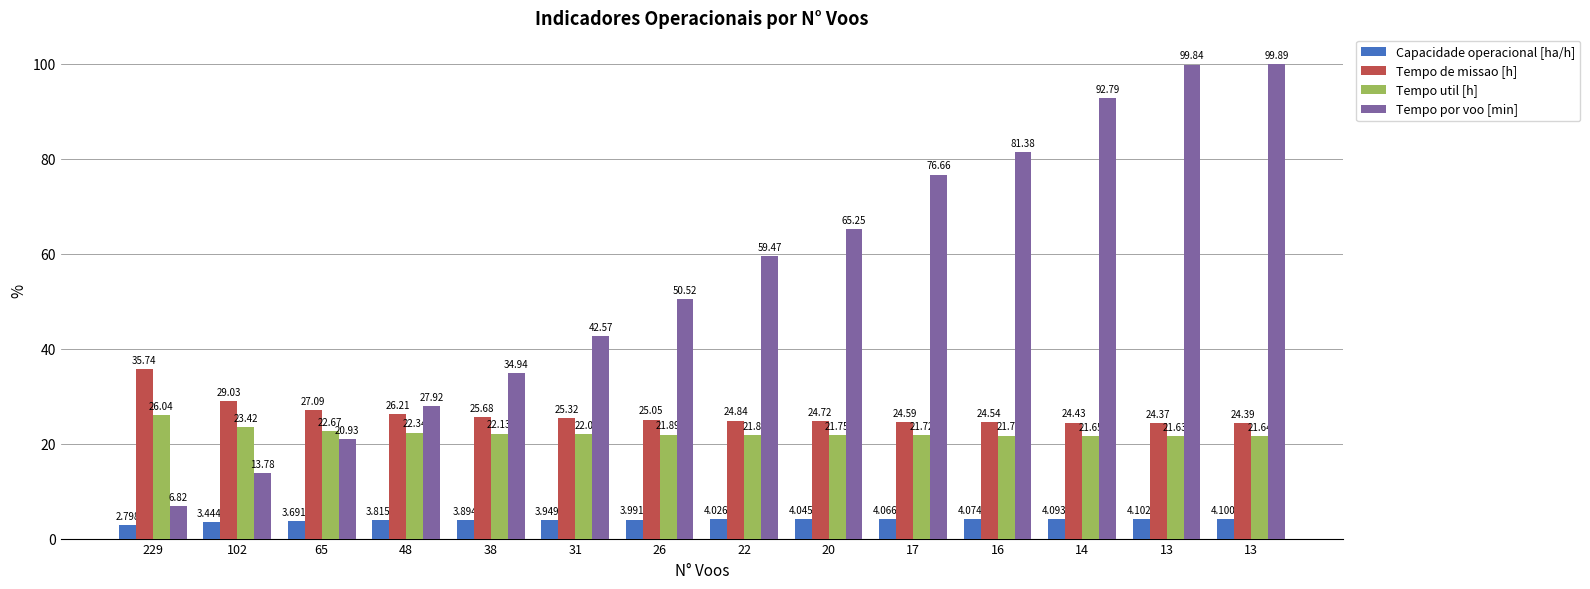

Reading right to left, list all the values displayed in this chart.

Capacidade operacional [ha/h]: 4.1	4.1	4.1	4.1	4.1	4.0	4.0	4.0	3.9	3.9	3.8	3.7	3.4	2.8
Tempo de missao [h]: 24.4	24.4	24.4	24.5	24.6	24.7	24.8	25.1	25.3	25.7	26.2	27.1	29.0	35.7
Tempo util [h]: 21.6	21.6	21.6	21.7	21.7	21.8	21.8	21.9	22.0	22.1	22.3	22.7	23.4	26.0
Tempo por voo [min]: 99.9	99.8	92.8	81.4	76.7	65.2	59.5	50.5	42.6	34.9	27.9	20.9	13.8	6.8